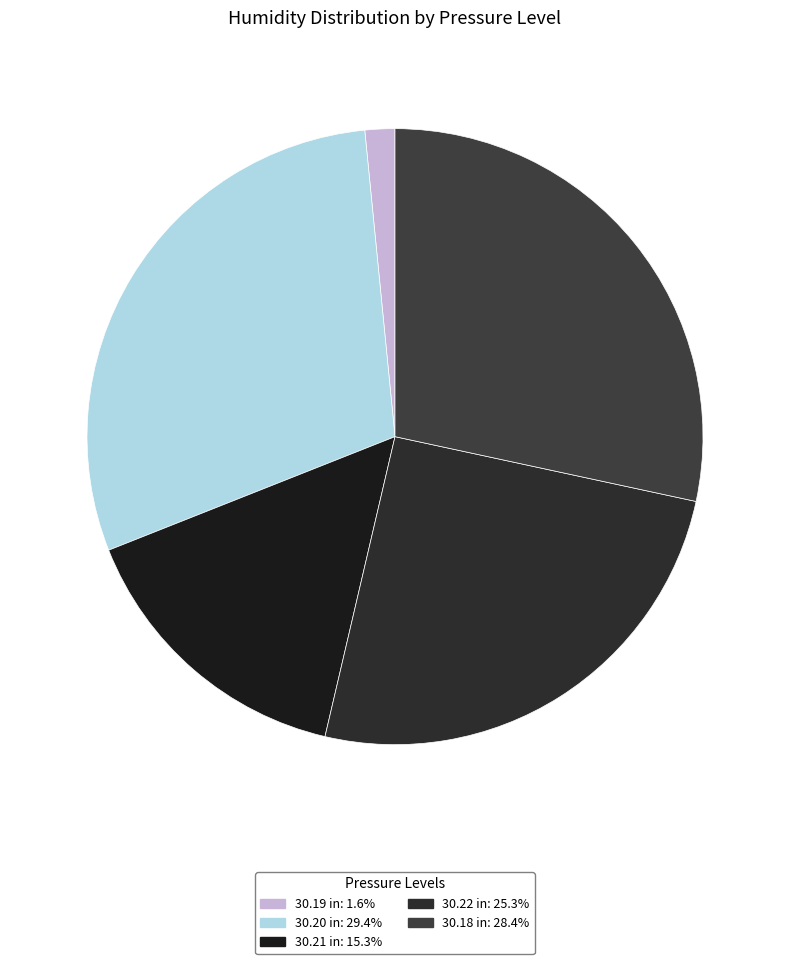

How many segments does this pie chart have?

5